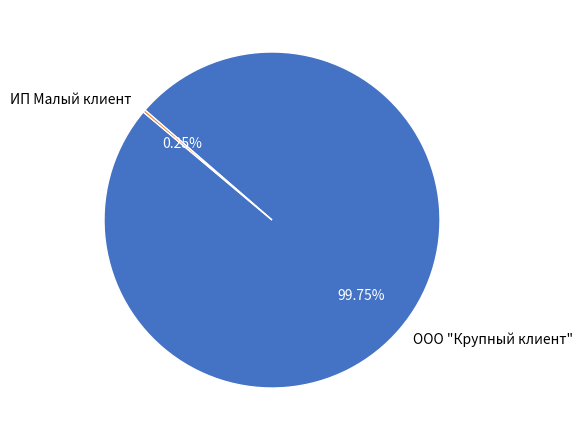

Is there any slice that represents more than half of the pie?

Yes